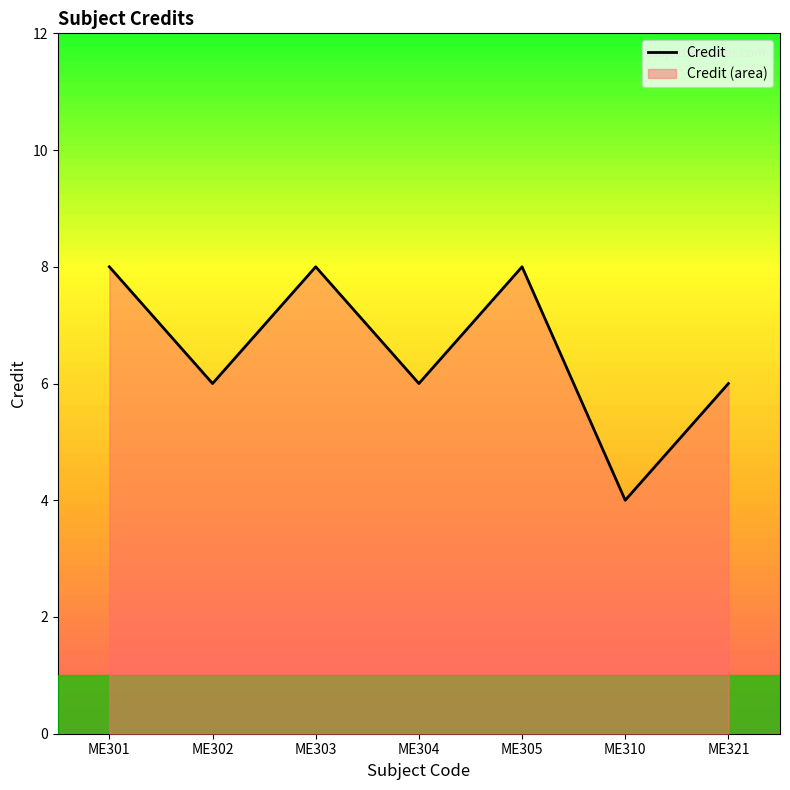

Reading left to right, extract all data points from this chart.

8	6	8	6	8	4	6